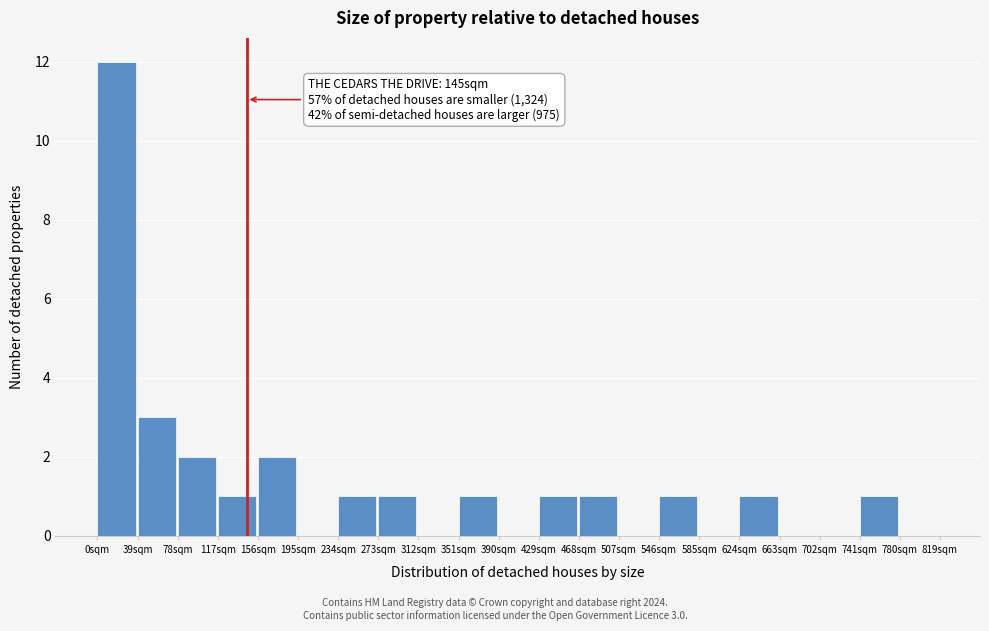

Over which range of the x-axis is the bar tallest?

0 to 39